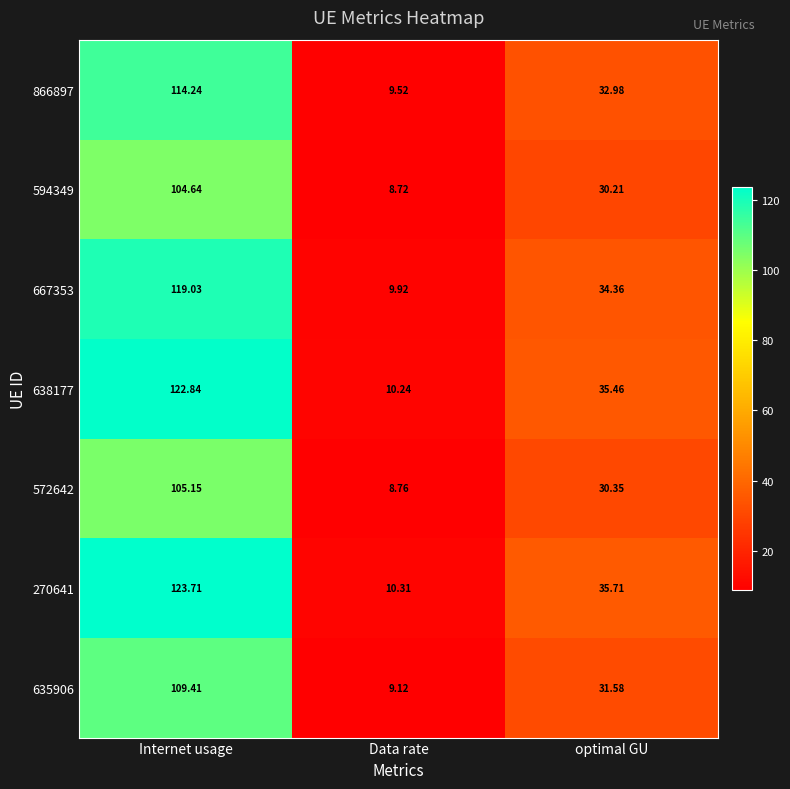

At which category does the chart reach its peak across all series?

Internet usage